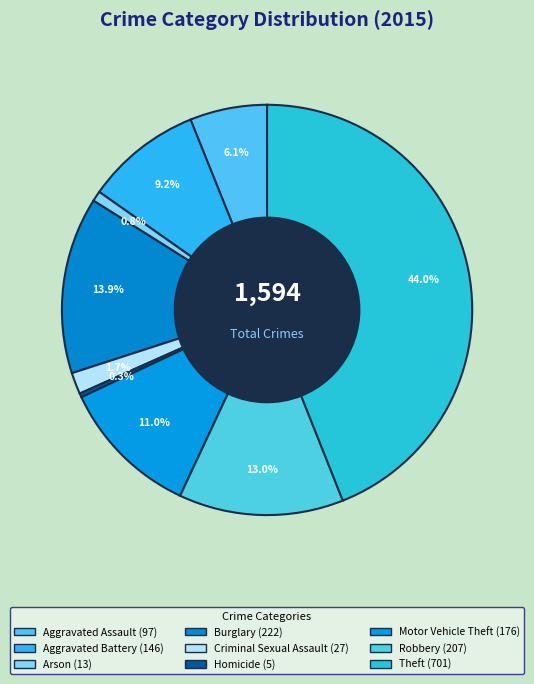

To the nearest percent, what portion does Aggravated Battery represent?

9%